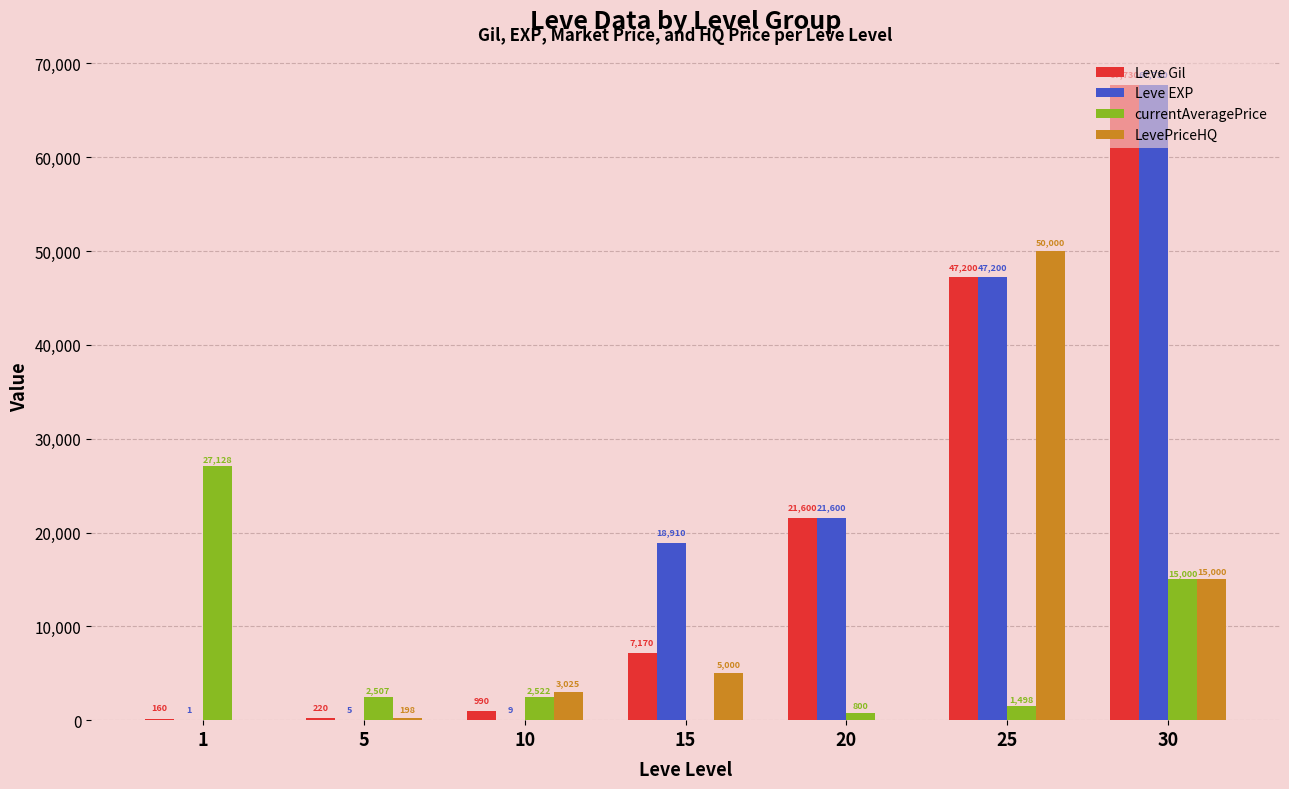

At which category is the sum across all series the highest?

30